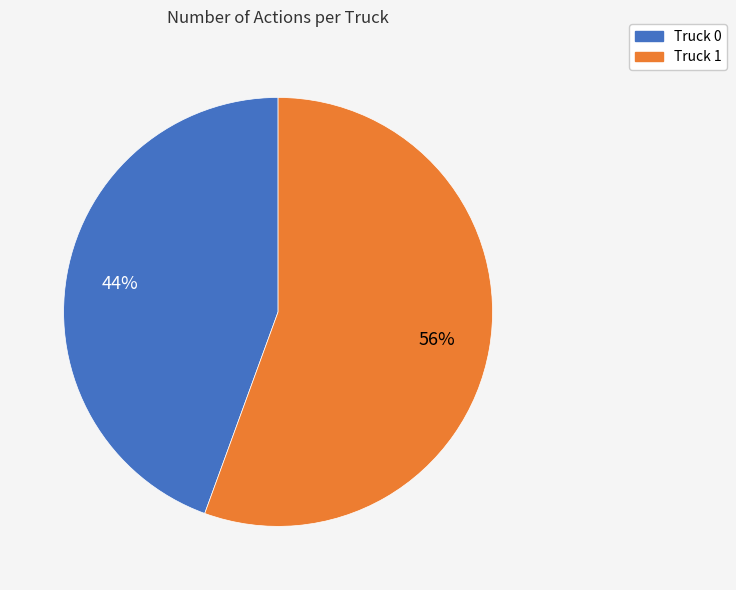

The Truck 0 slice represents 38% of the pie. True or false?

False